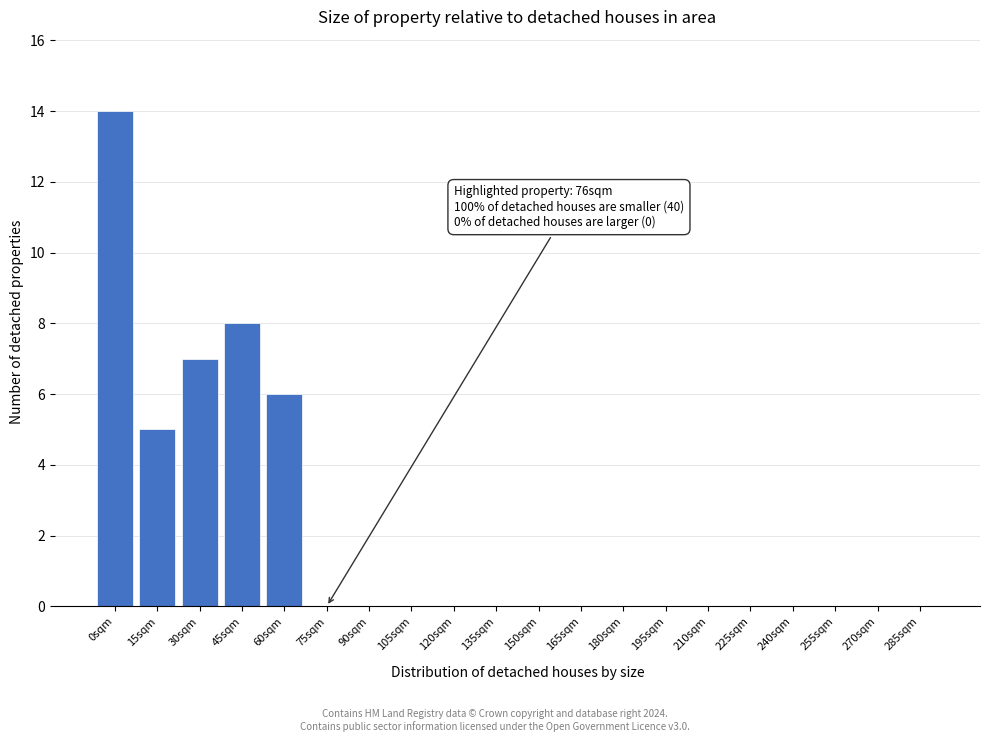

Reading left to right, extract all data points from this chart.

0sqm=14	15sqm=5	30sqm=7	45sqm=8	60sqm=6	75sqm=0	90sqm=0	105sqm=0	120sqm=0	135sqm=0	150sqm=0	165sqm=0	180sqm=0	195sqm=0	210sqm=0	225sqm=0	240sqm=0	255sqm=0	270sqm=0	285sqm=0